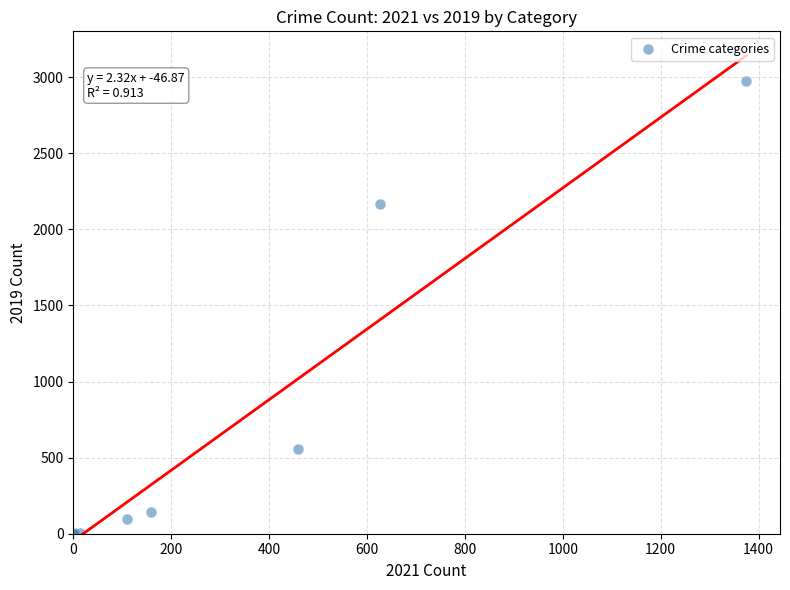

What Y value in the scatter plot is closest to 1489?

2166